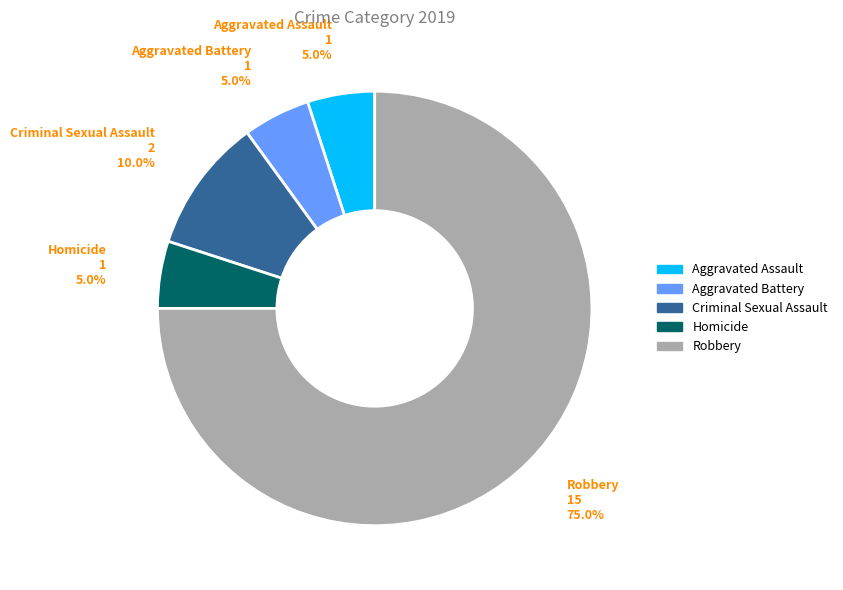

Which slice is the largest?

Robbery